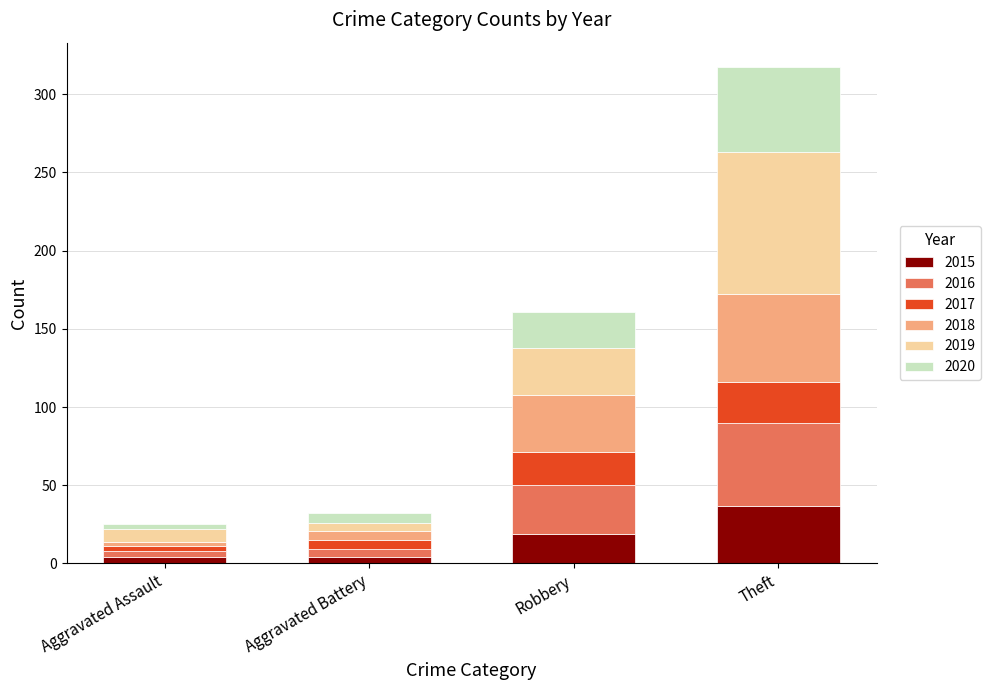

Reading left to right, list the values for the 2015 series.

Aggravated Assault=4	Aggravated Battery=4	Robbery=19	Theft=37